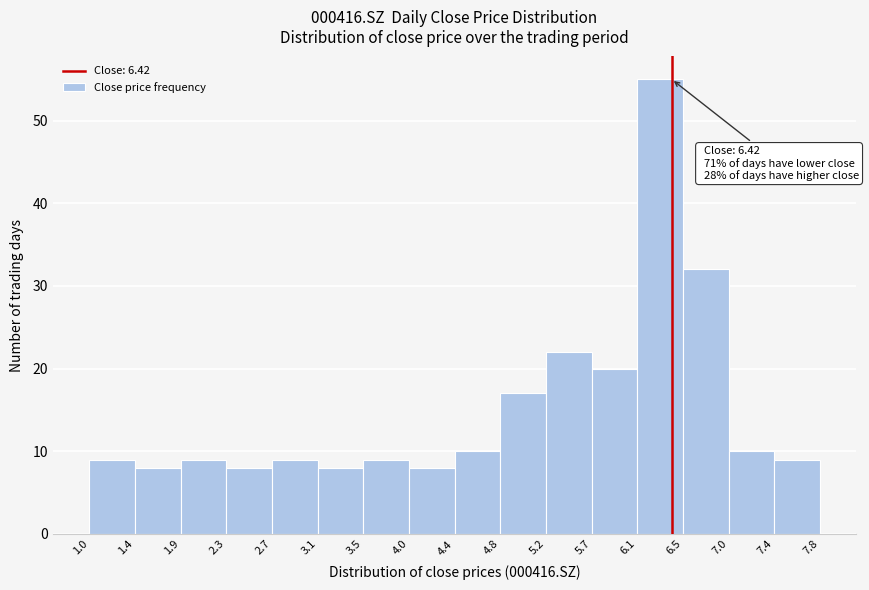

Which range on the x-axis has the tallest bar?

6.1 to 6.5